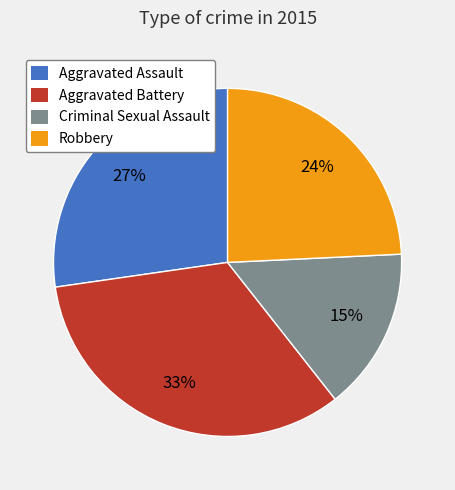

Do Aggravated Assault and Criminal Sexual Assault together represent more than half of the pie?

No